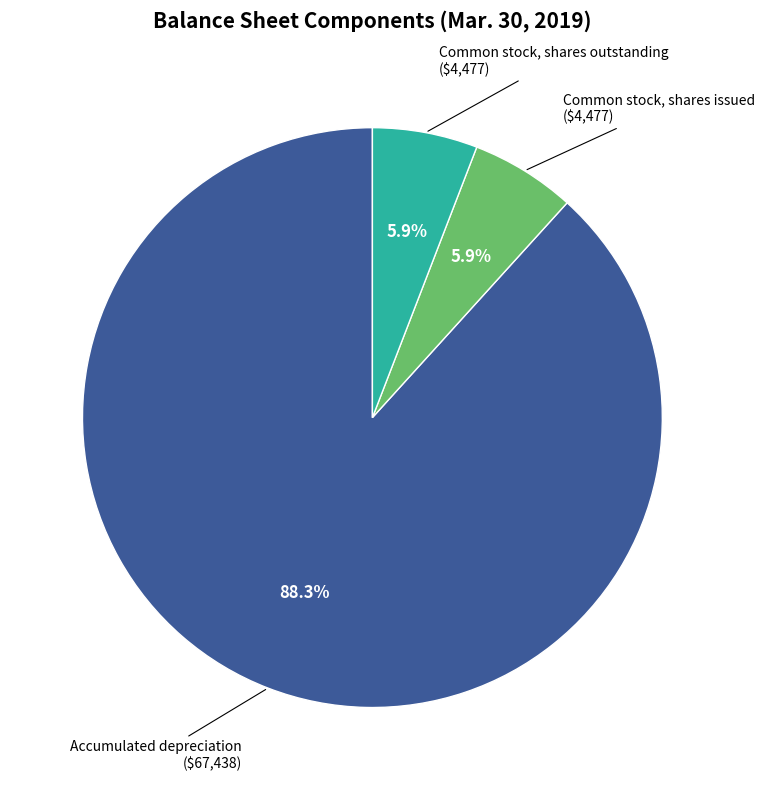

Count the number of slices in the pie.

3